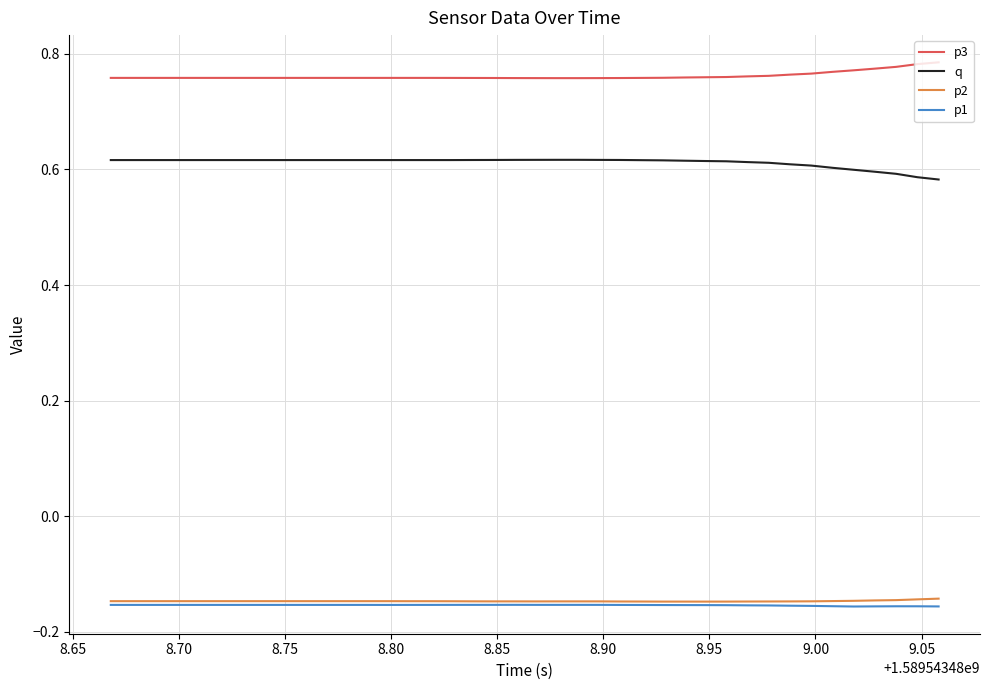

True or false: q and p3 cross at least once.

False